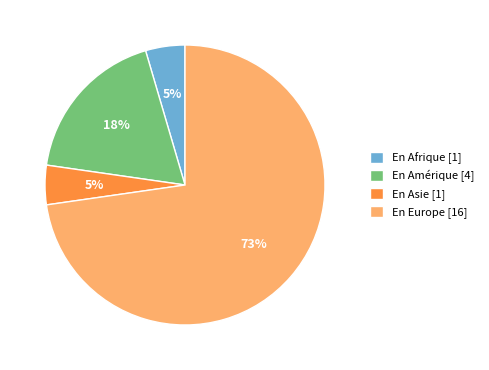

Between En Europe [16] and En Afrique [1], which is larger?

En Europe [16]